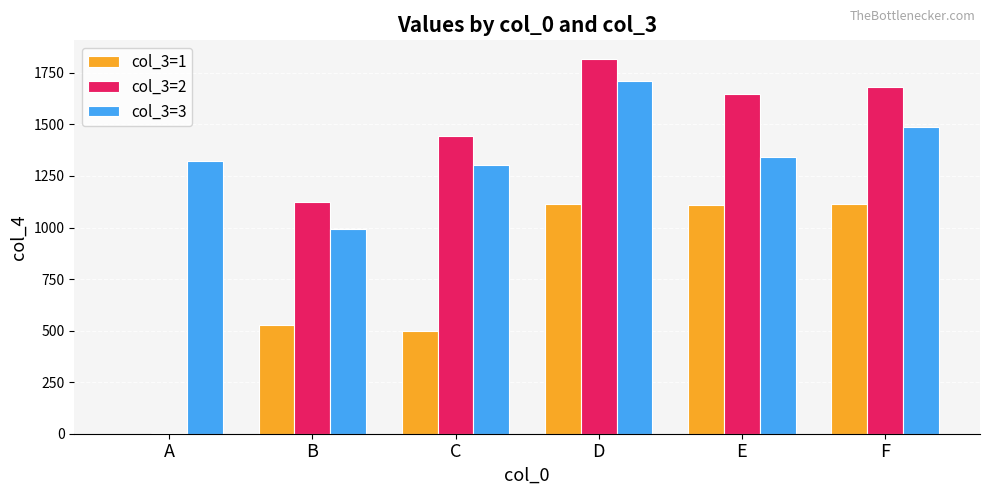

What is the greatest value displayed?

1817